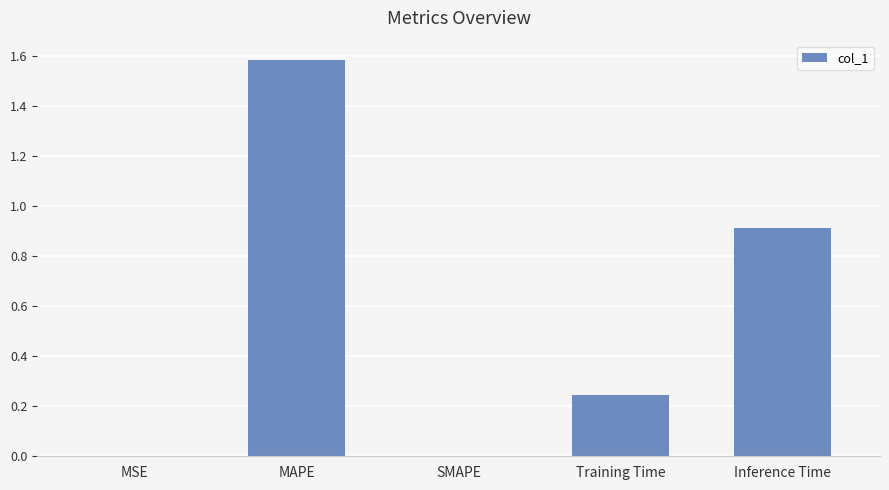

What is the change in value from SMAPE to Inference Time?

+0.9